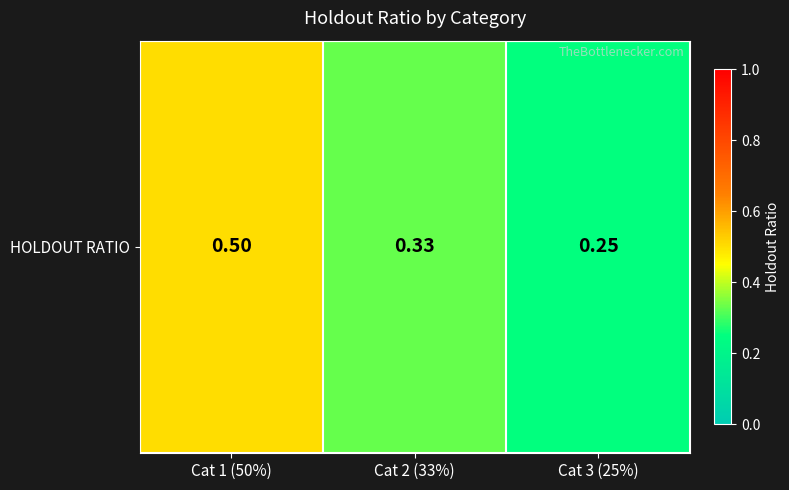

What is the difference between the values at Cat 1 (50%) and Cat 2 (33%)?

0.2